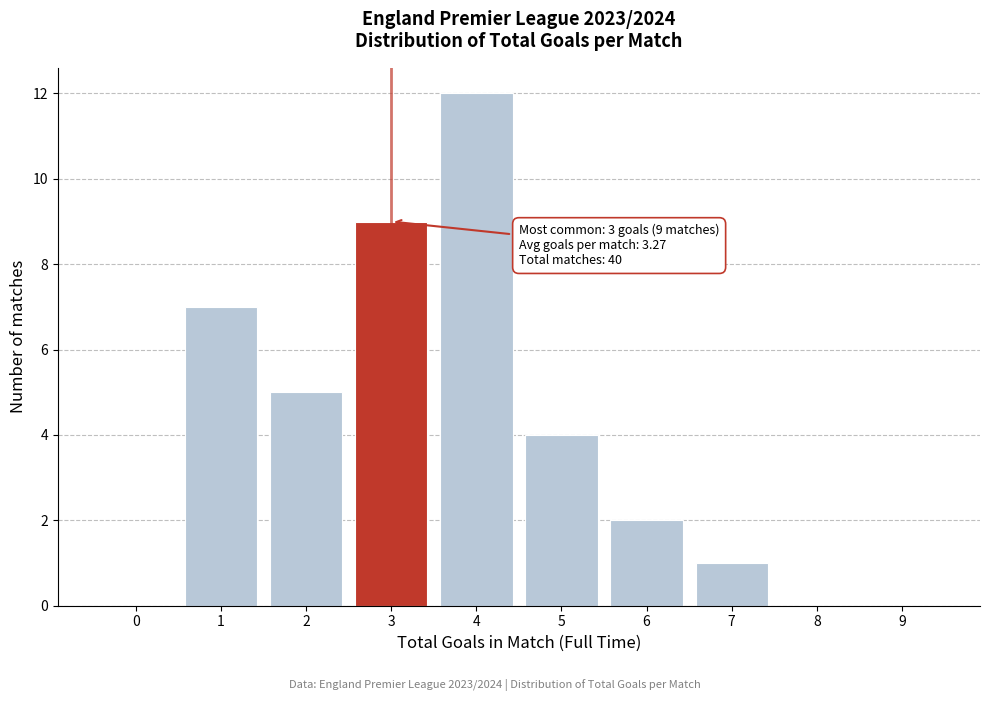

Reading left to right, extract all data points from this chart.

0=0	1=7	2=5	3=9	4=12	5=4	6=2	7=1	8=0	9=0